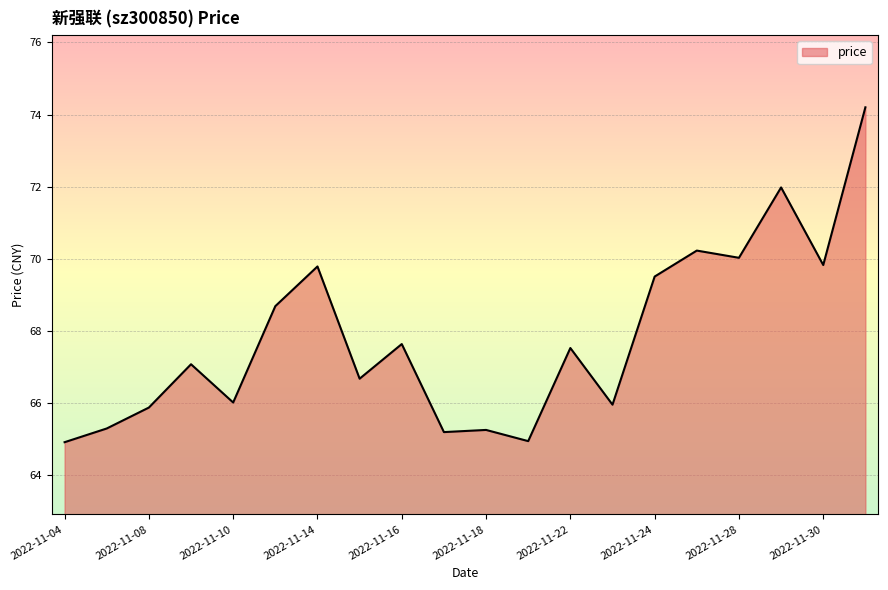

What is the maximum value shown in the chart?

74.2